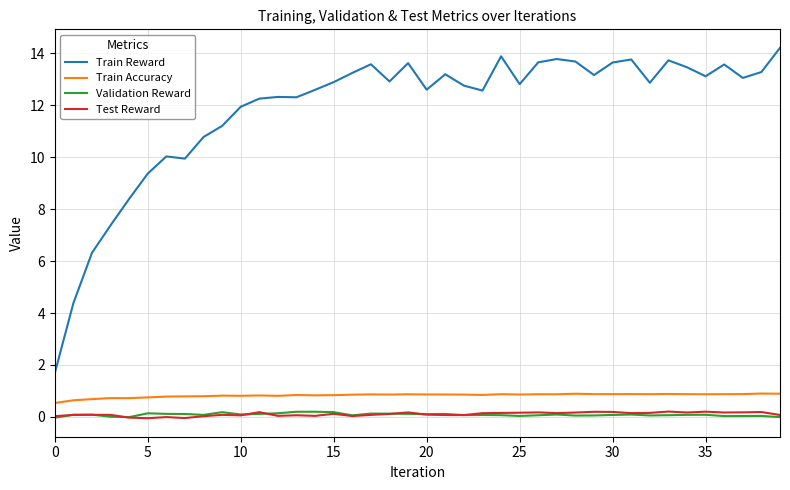

True or false: Validation Reward and Train Accuracy intersect in this chart.

False